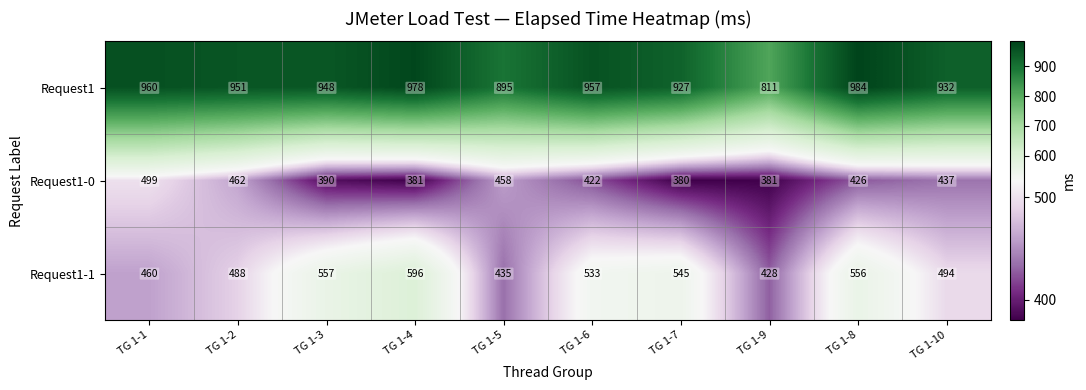

True or false: Request1-0 has a value of 175 at TG 1-6.

False